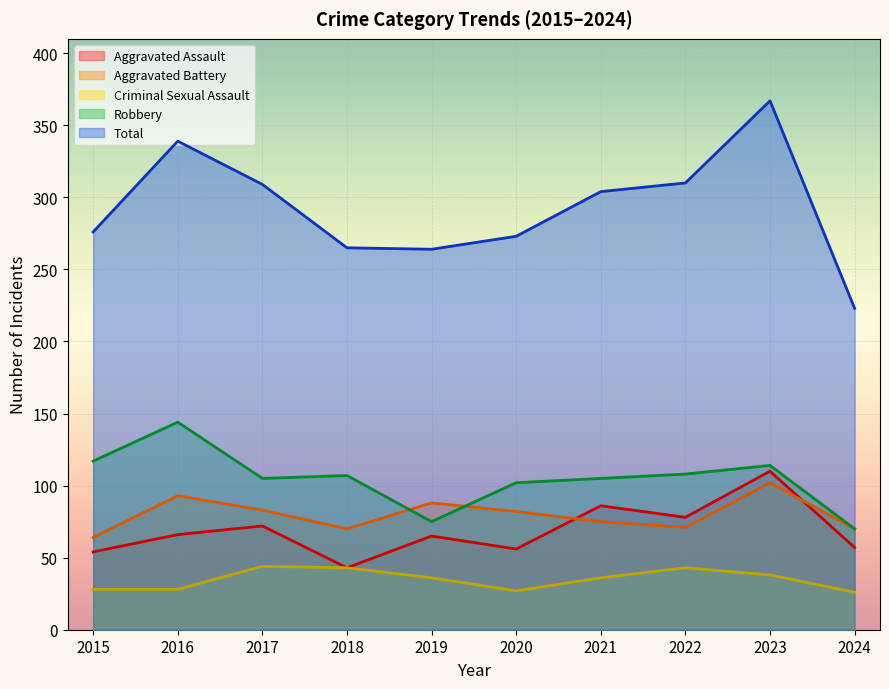

At which category is the sum across all series the highest?

2023